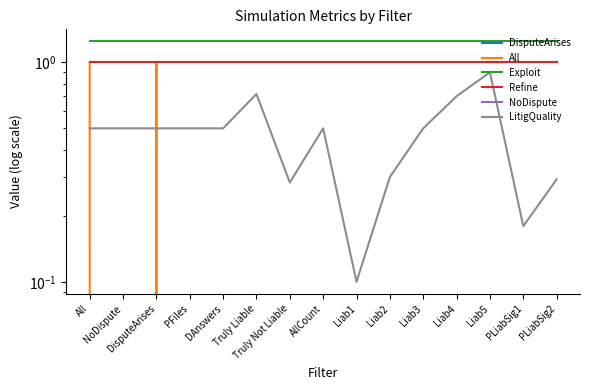

Between DAnswers and Liab5, which is larger?

DAnswers